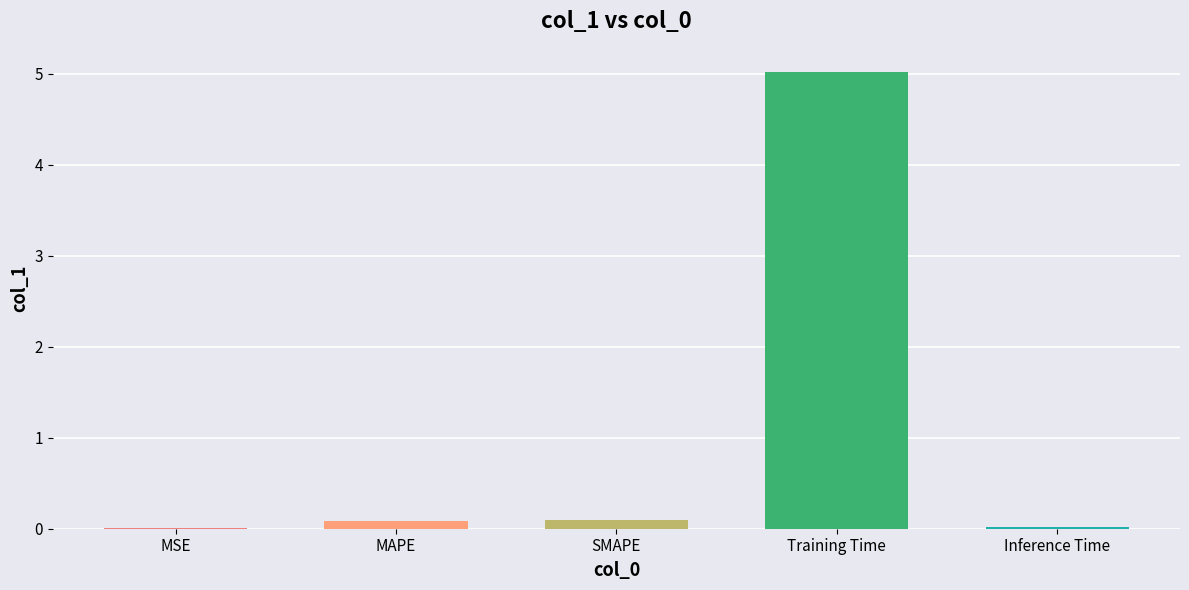

Which category has the highest value across all series?

Training Time